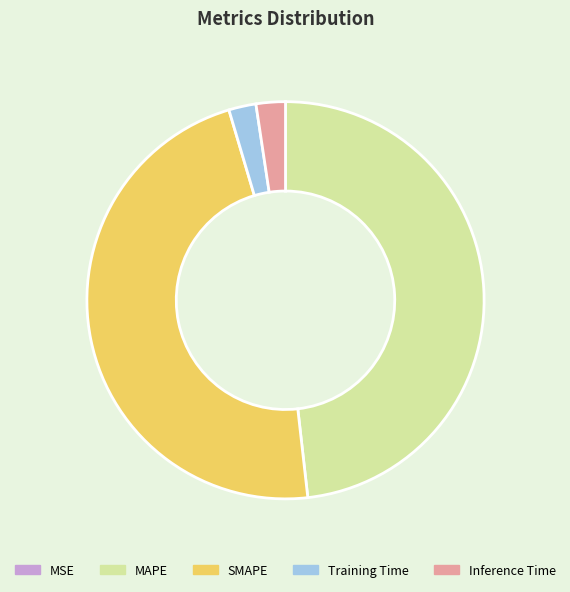

The SMAPE slice represents 47% of the pie. True or false?

True